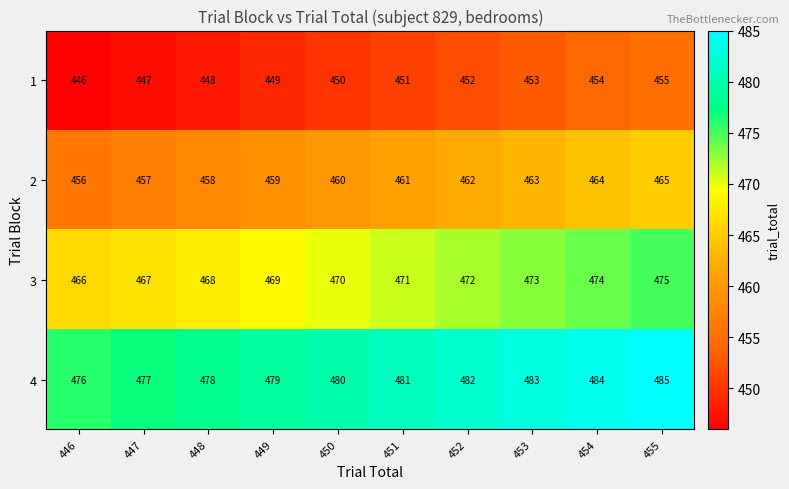

What is the sum of all 2 values?

4605